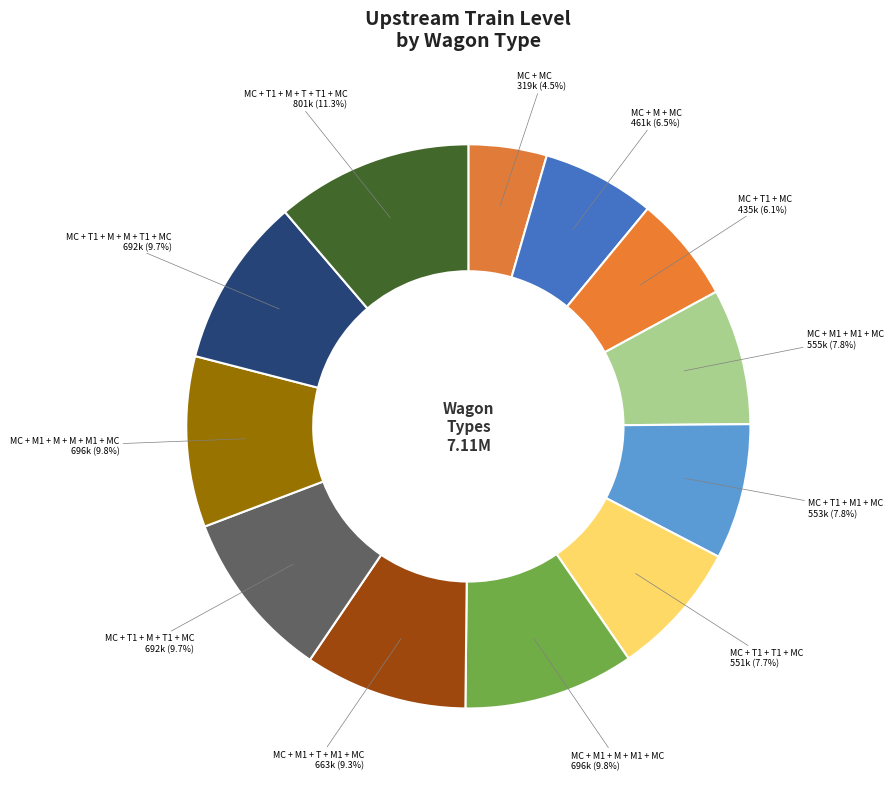

How many slices are in this pie chart?

12